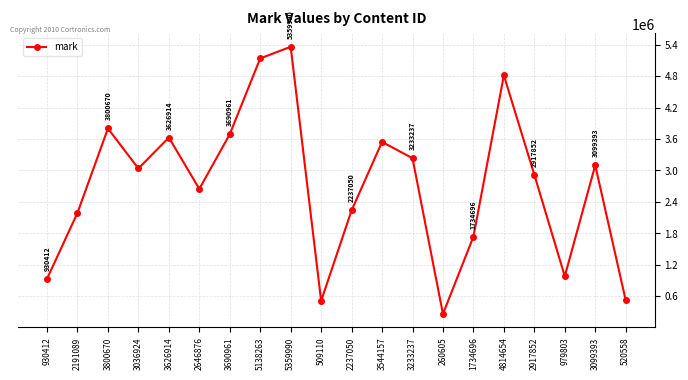

Is it true that the value at 2191089 is 2191089?

True